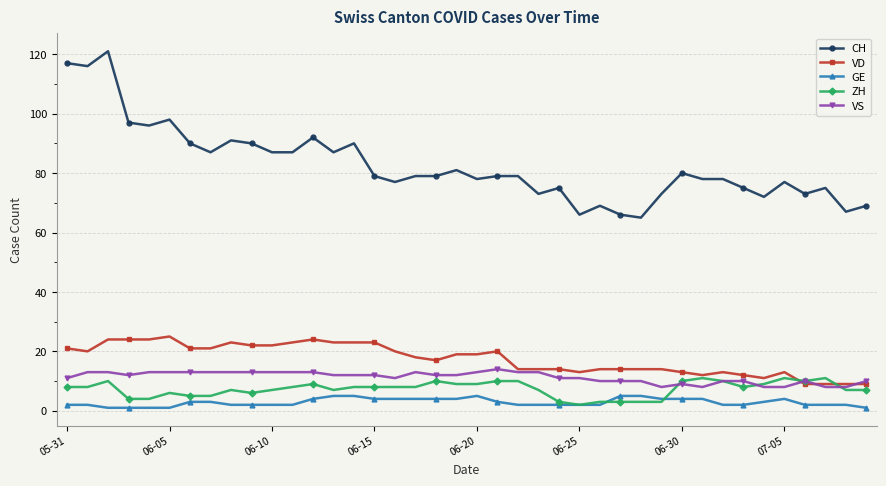

Count the number of categories in the chart.

40